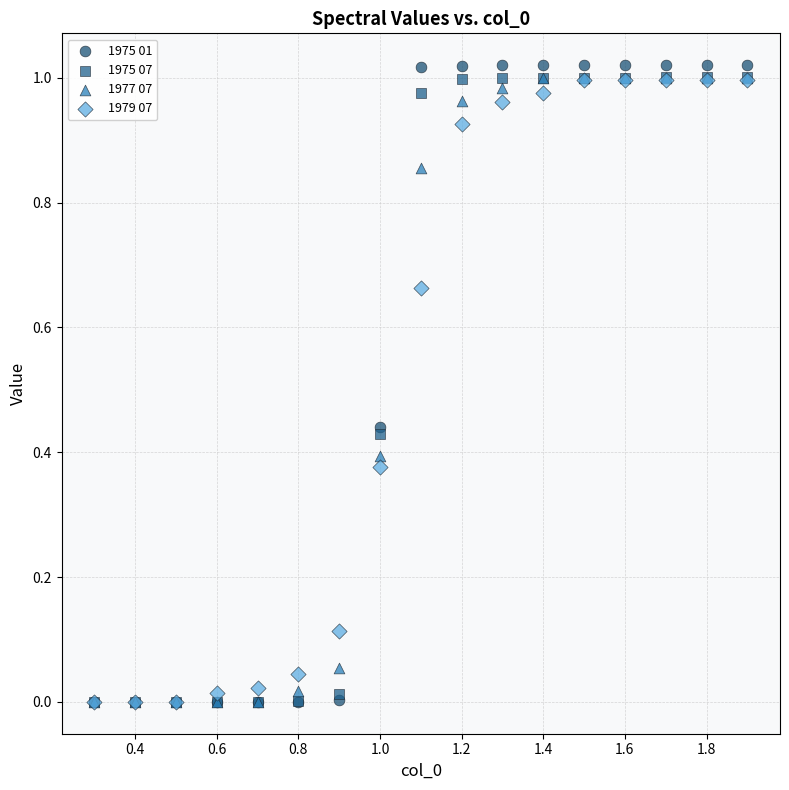

Which series contains the highest Y value?

1975 01